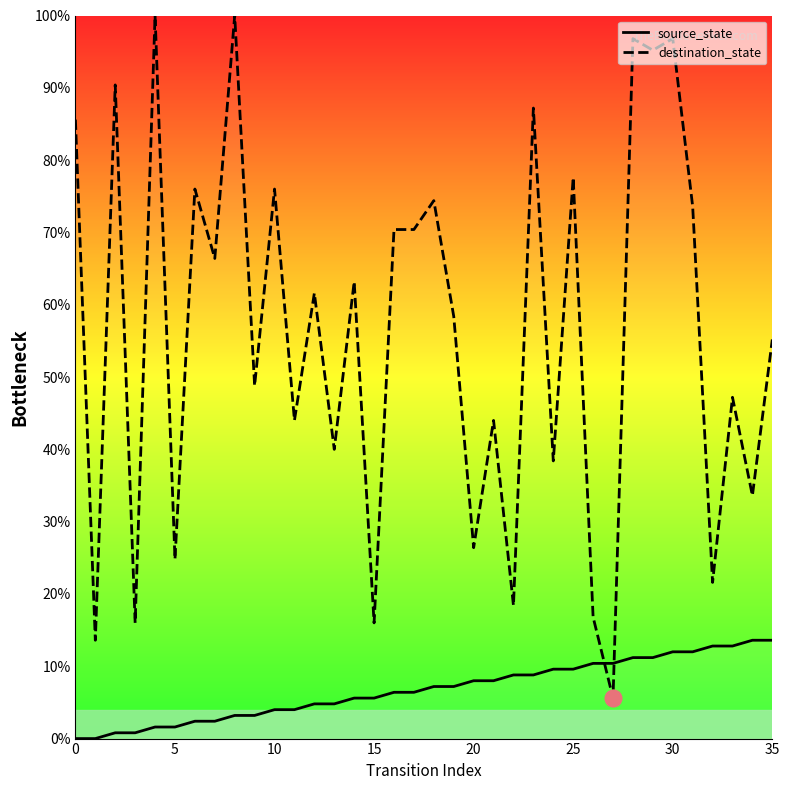

Between 0 and 25, which series saw the biggest shift?

source_state